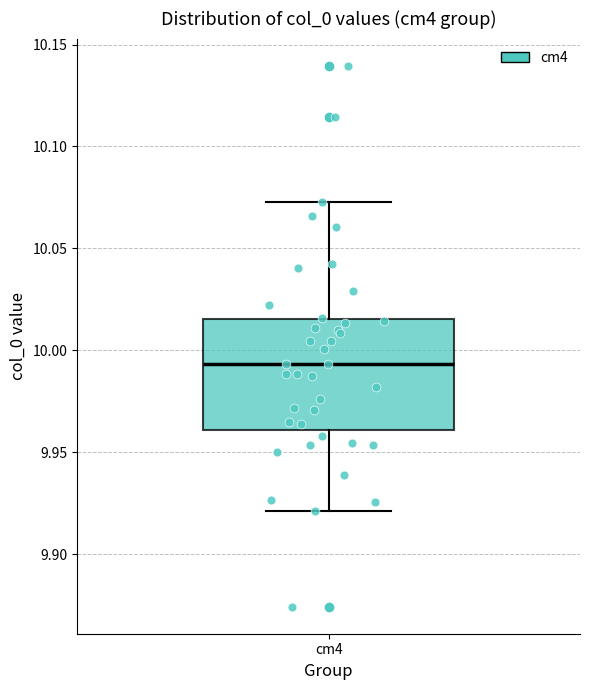

Transcribe this box plot: give where the median line is, the range the box spans, and where the two whiskers end, as read against the y-axis. The values are not printed on the chart, so give them approximately, as read against the axis.

median 9.995, box 9.960 to 10.015, whiskers 9.920 to 10.075